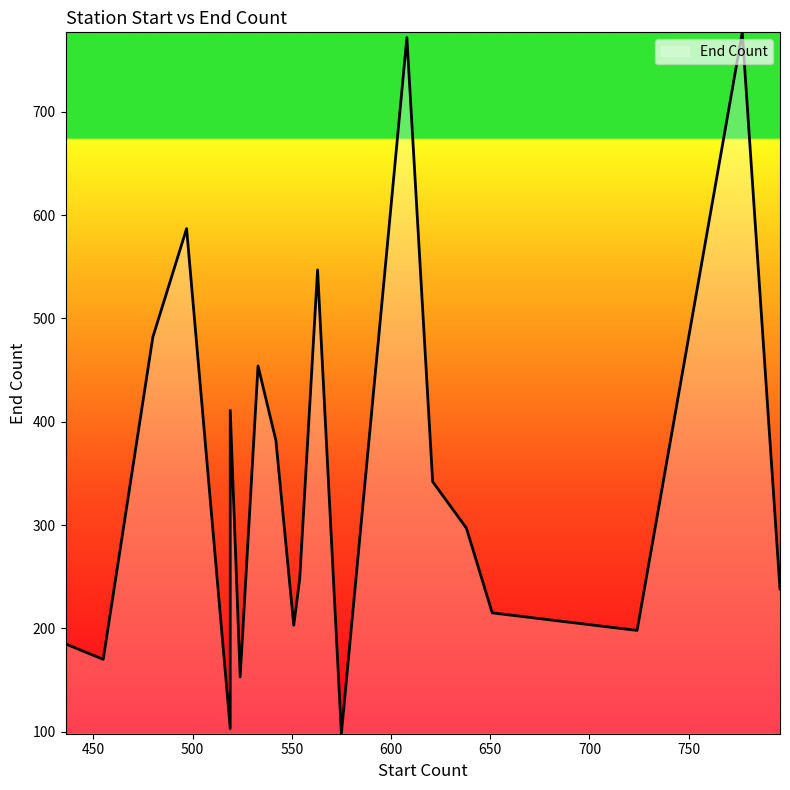

The chart shows a value of 741 at 533. True or false?

False